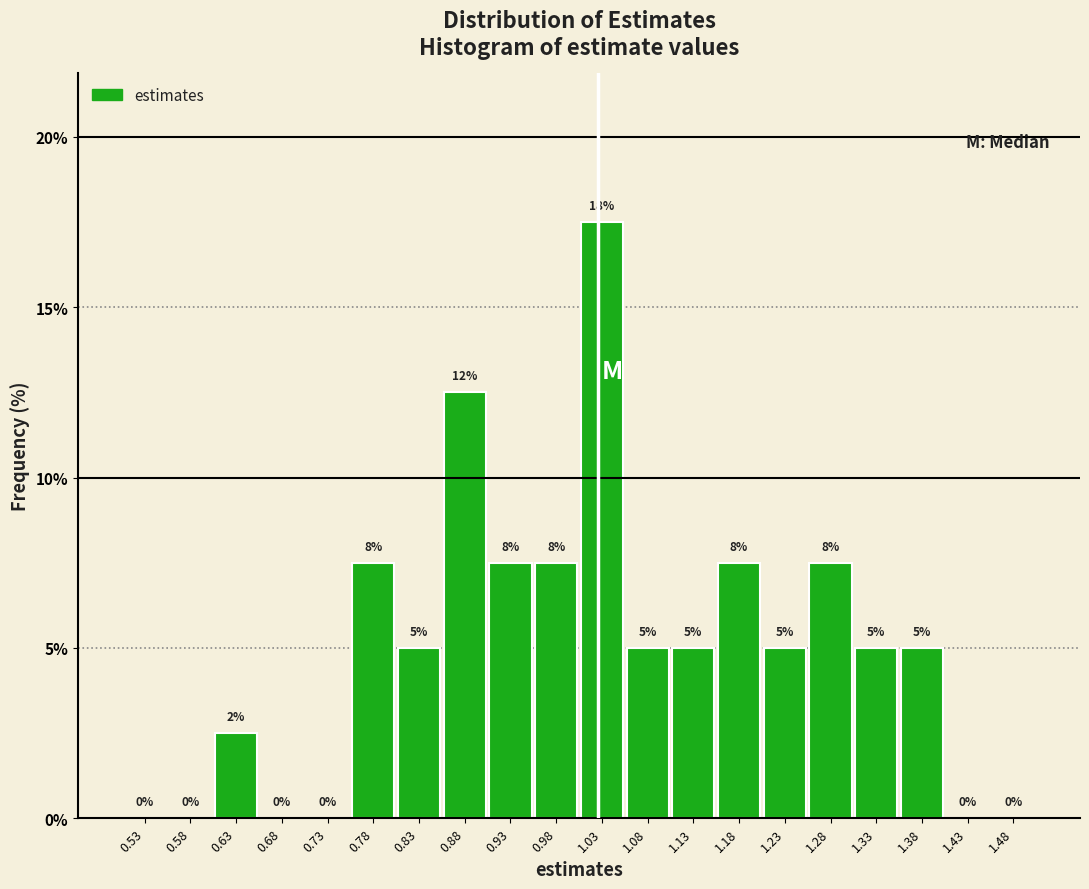

Which range on the x-axis has the tallest bar?

1.00 to 1.05